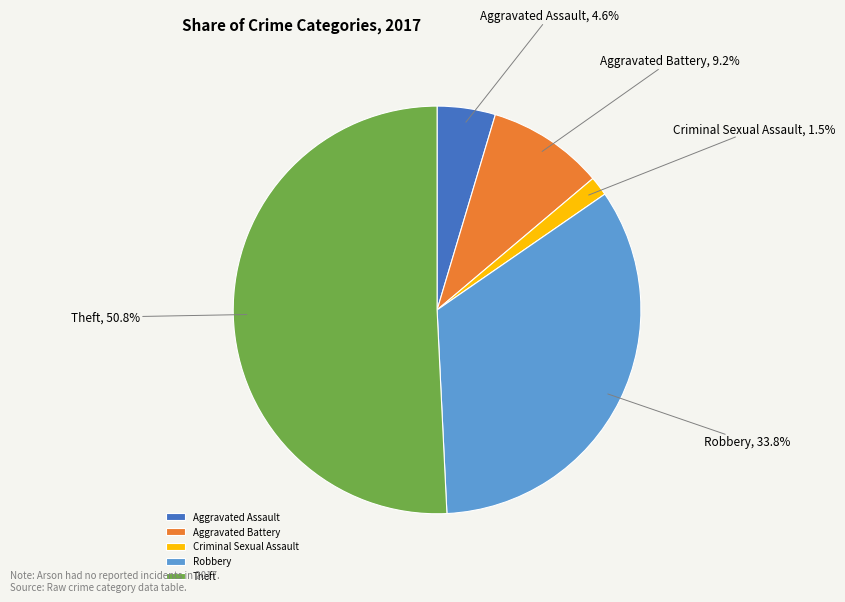

The Aggravated Battery slice represents 1% of the pie. True or false?

False